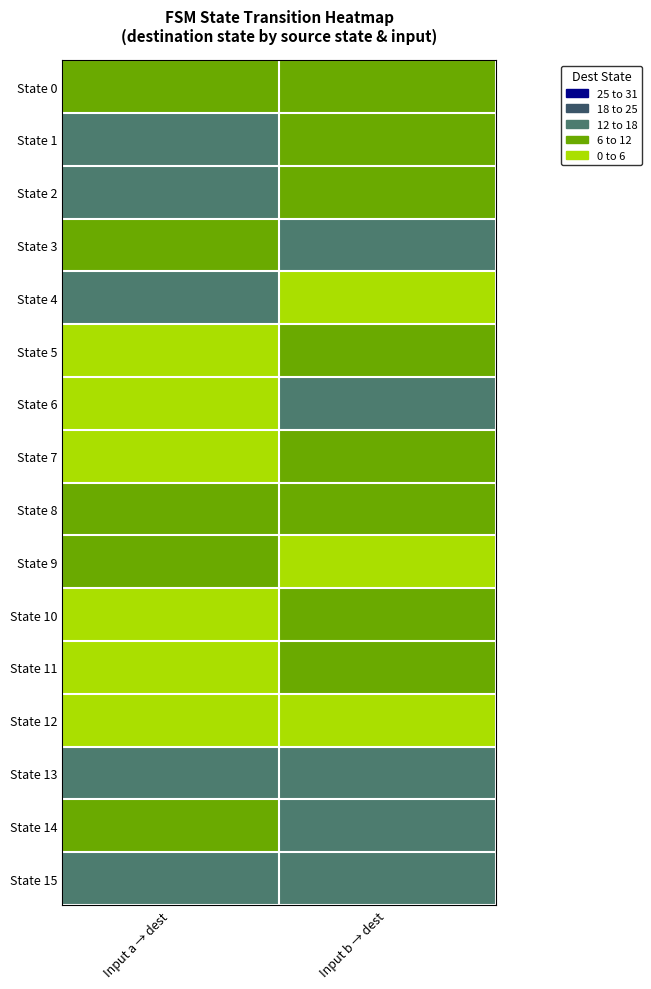

What is the spread (max minus min) of values at Input a → dest?

14